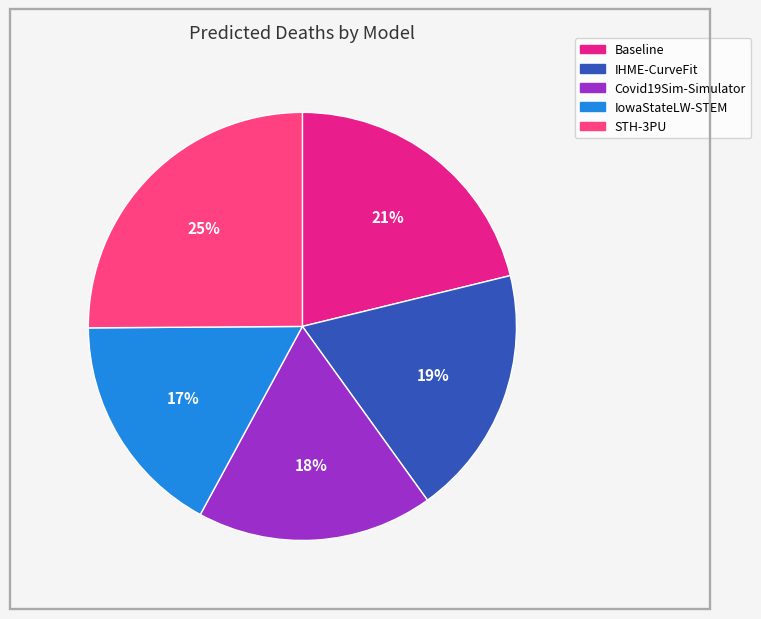

Is the sum of Baseline and IowaStateLW-STEM greater than half?

No